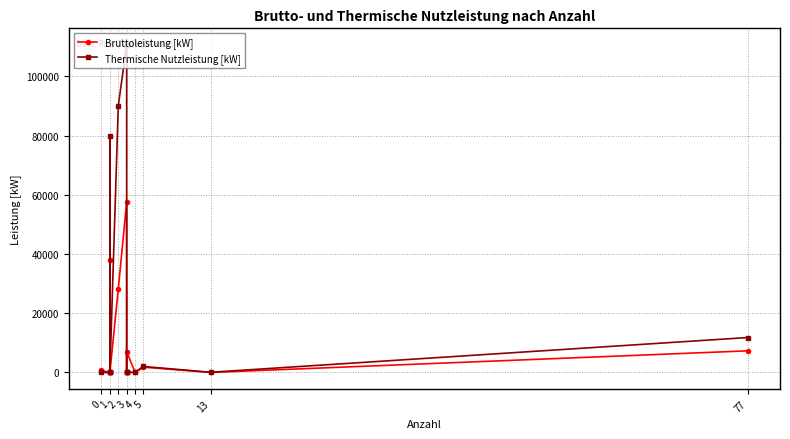

What are all the series names shown in the legend?

Bruttoleistung [kW], Thermische Nutzleistung [kW]